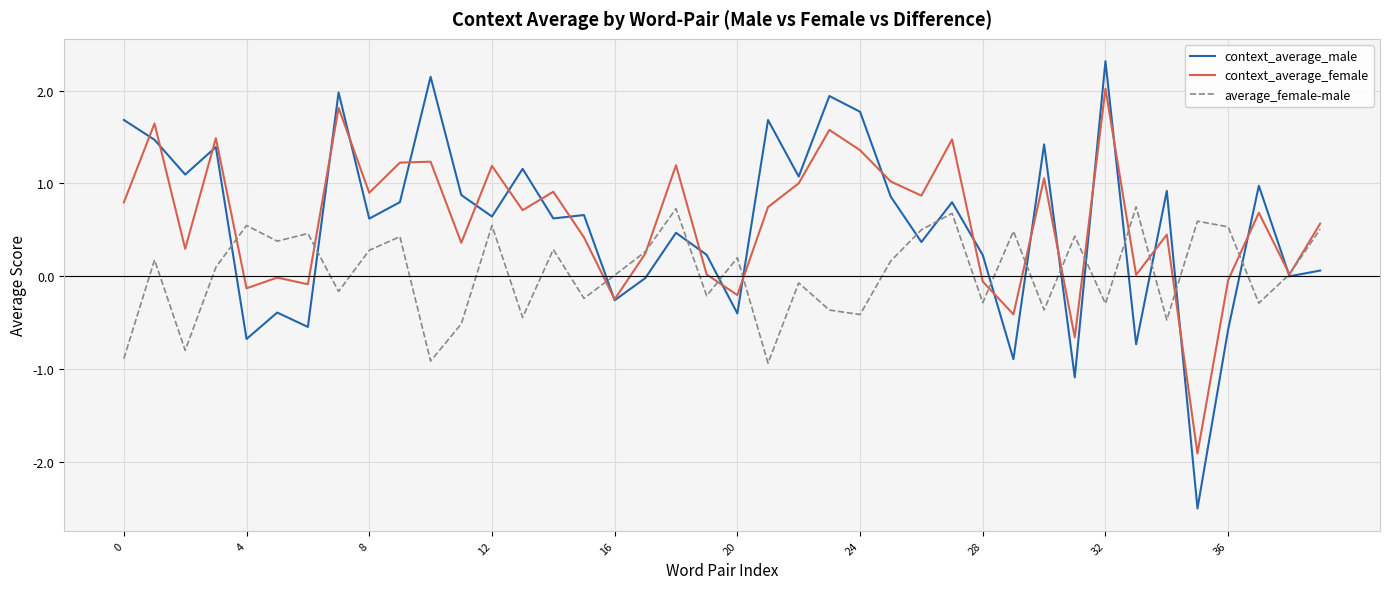

Rank the series by their maximum value, from lowest to highest.

average_female-male, context_average_female, context_average_male